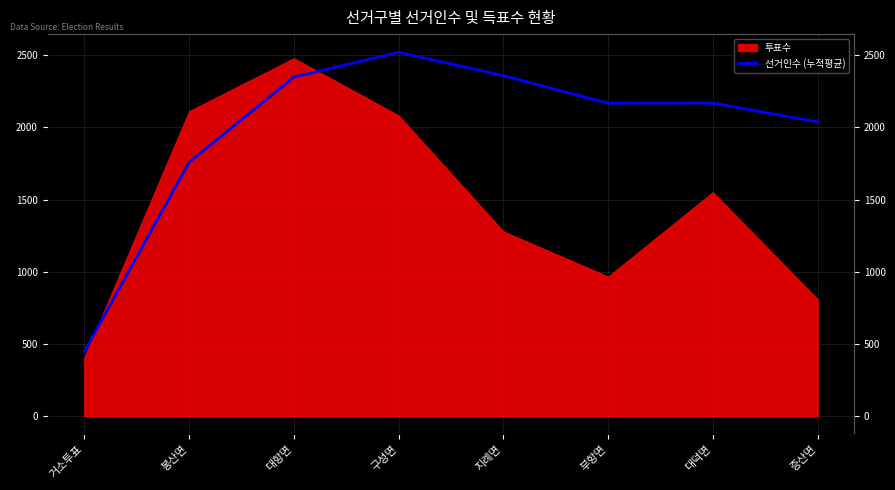

How many values are below 2168?

4